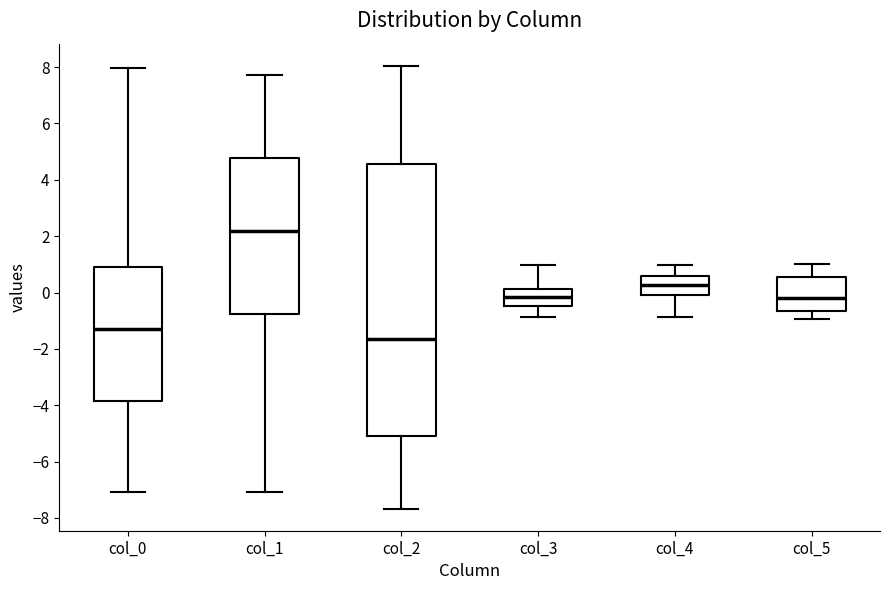

Which box has the lowest median line?

col_2